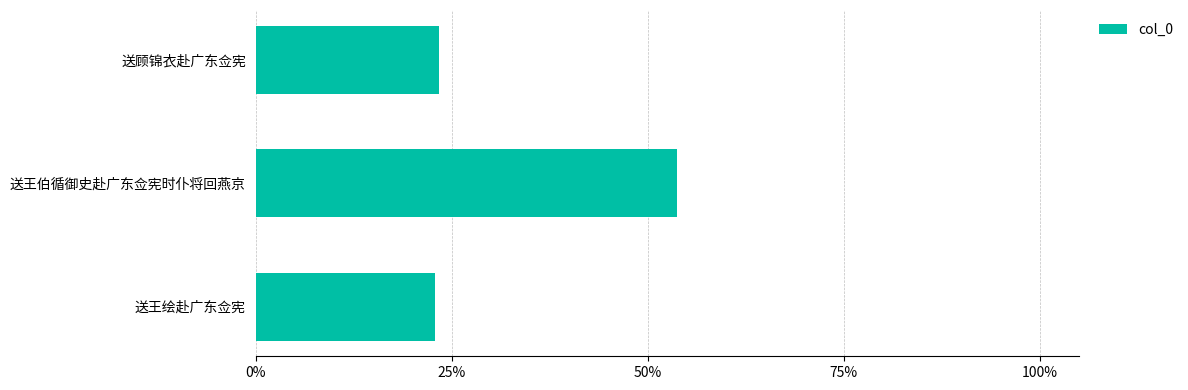

Are the bars grouped side by side (vs. stacked)?

No